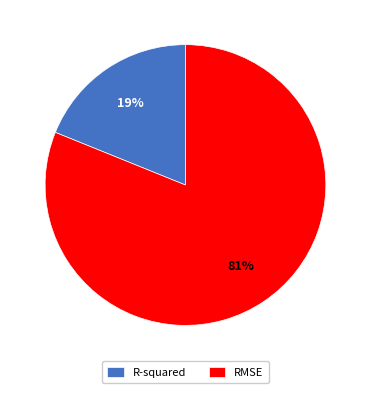

The R-squared slice represents 19% of the pie. True or false?

True